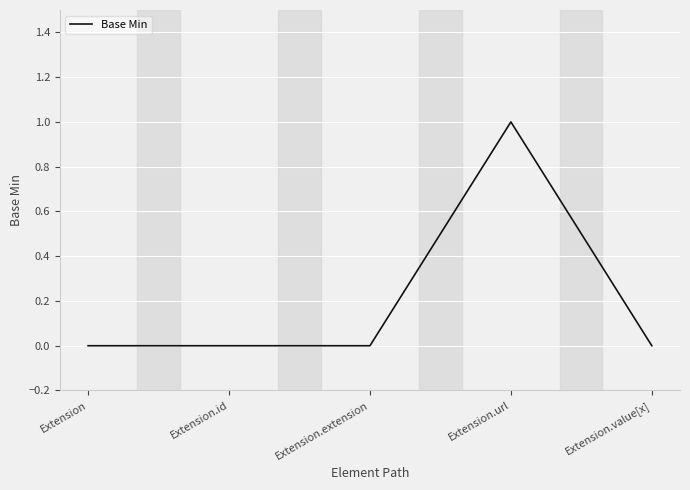

Between Extension.url and Extension.extension, which is larger?

Extension.url